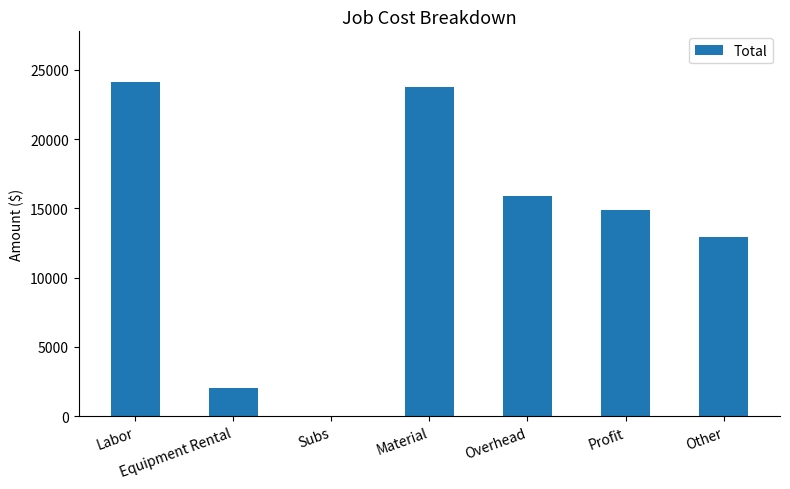

True or false: the data shows 0 at Subs.

True